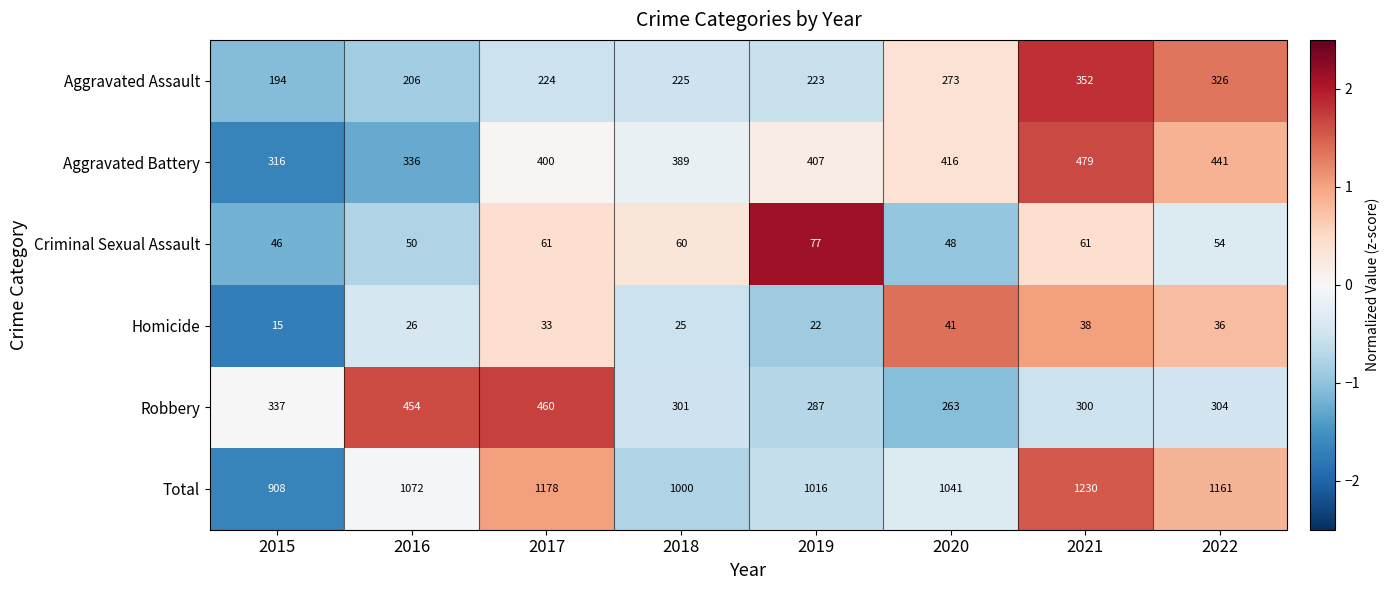

Which series has the largest total across all categories?

Total